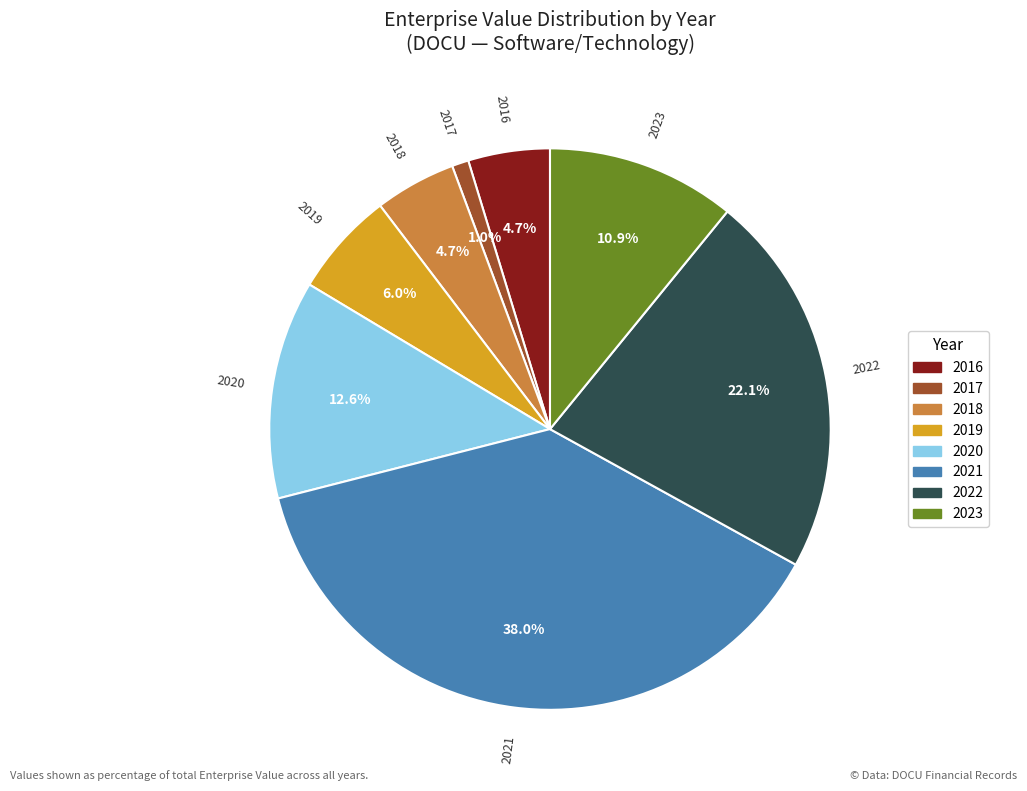

Does any single category account for the majority?

No